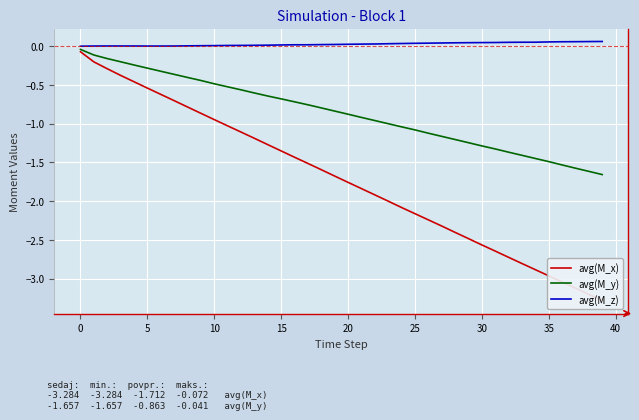

The avg(M_x) series shows -0.6 at 28. True or false?

False